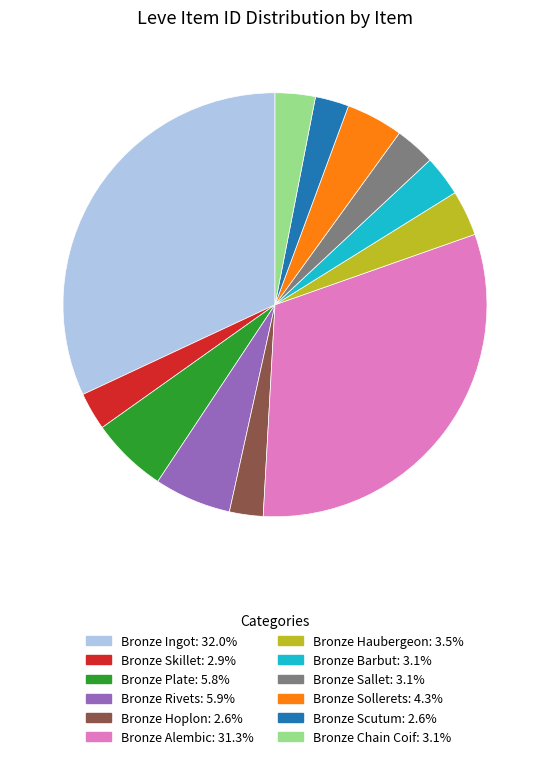

Approximately how many times larger is the value at Bronze Ingot compared to Bronze Hoplon?

12.4